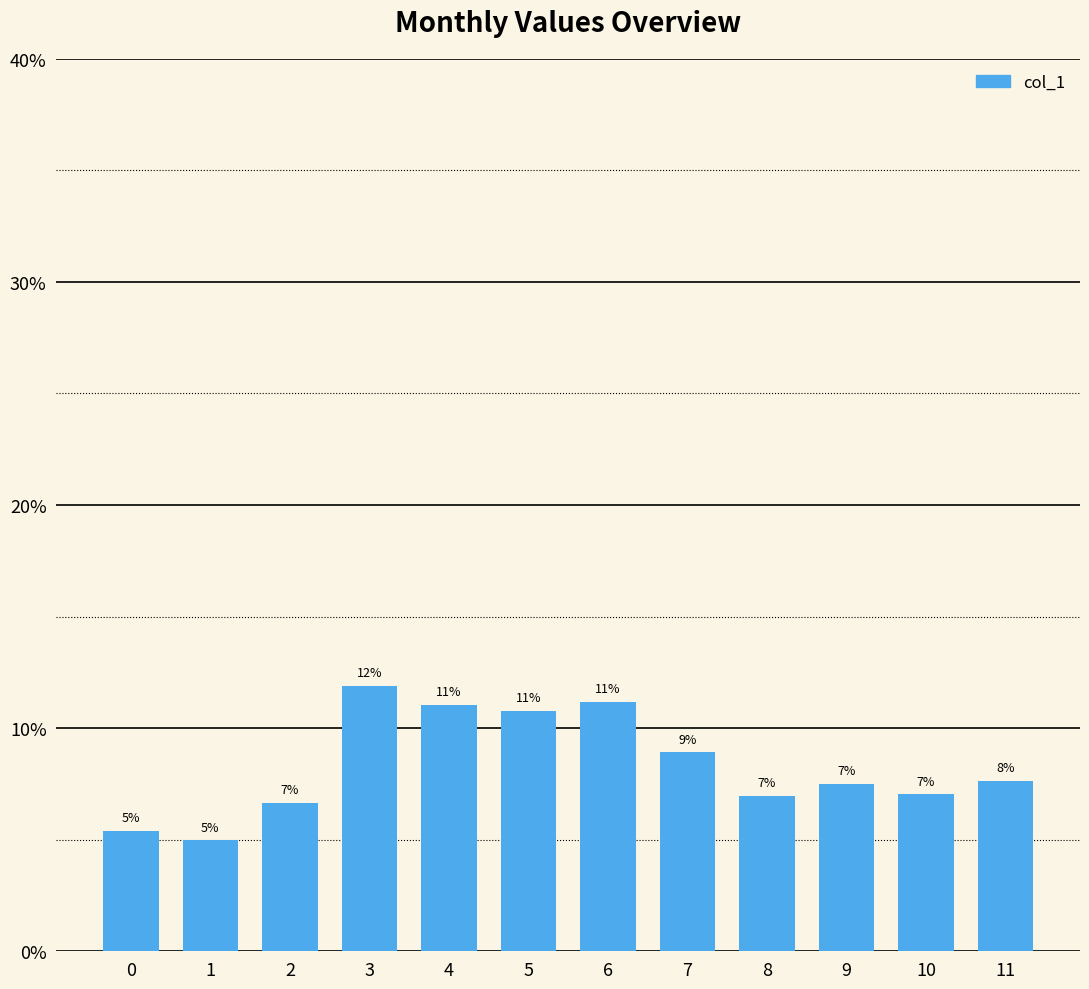

Between 9 and 5, which is larger?

5